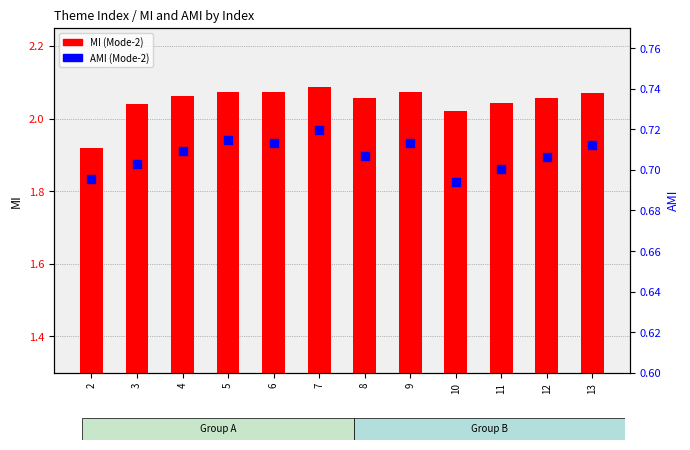

What is the total value across all series at 8?

2.8